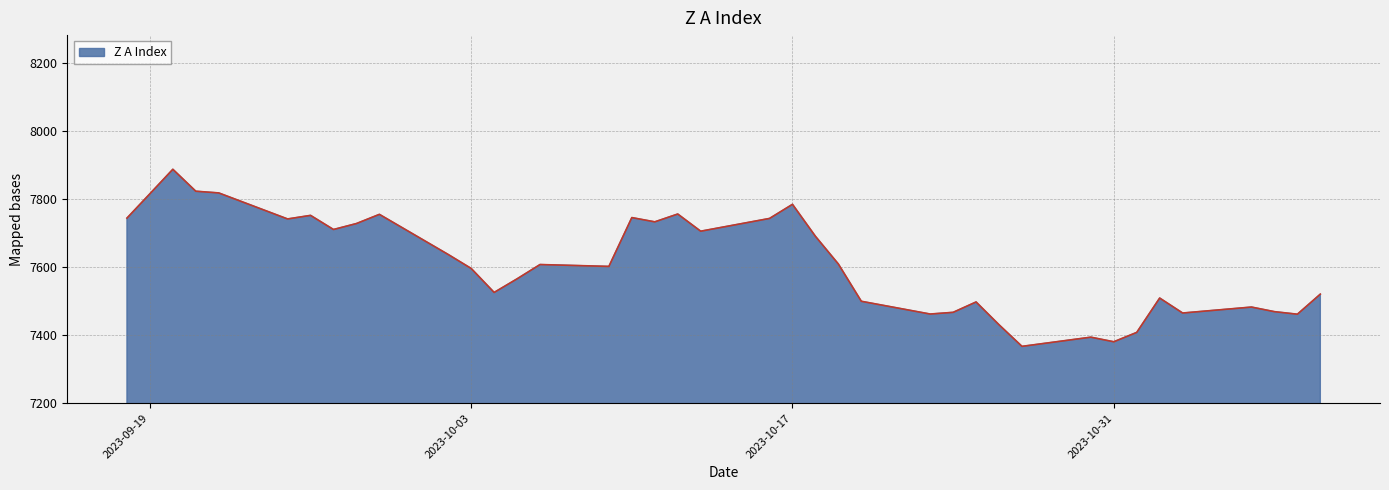

What is the greatest value displayed?

7887.5